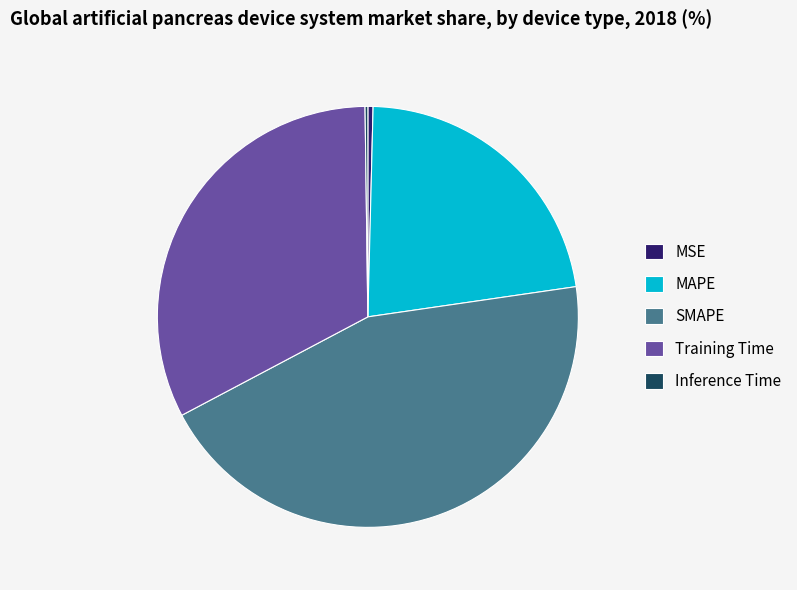

Do MSE and Training Time together represent more than half of the pie?

No